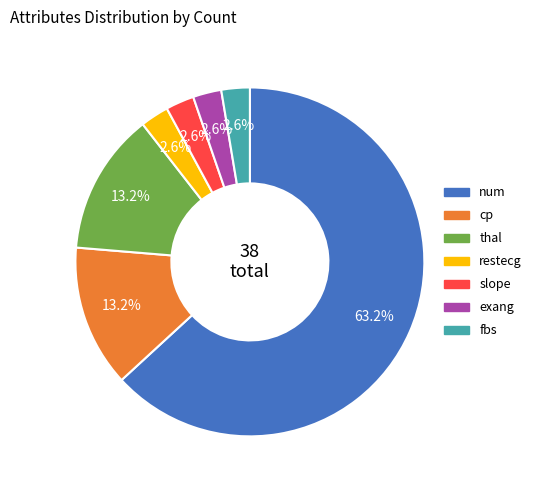

Is there a majority slice in this chart?

Yes